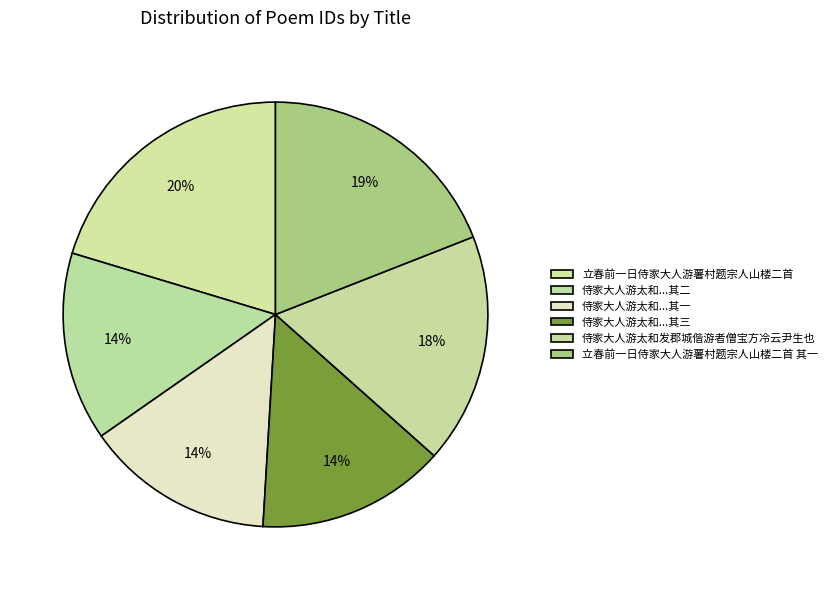

Is it true that 侍家大人游太和发郡城偕游者僧宝方冷云尹生也 is 9% of the pie?

False